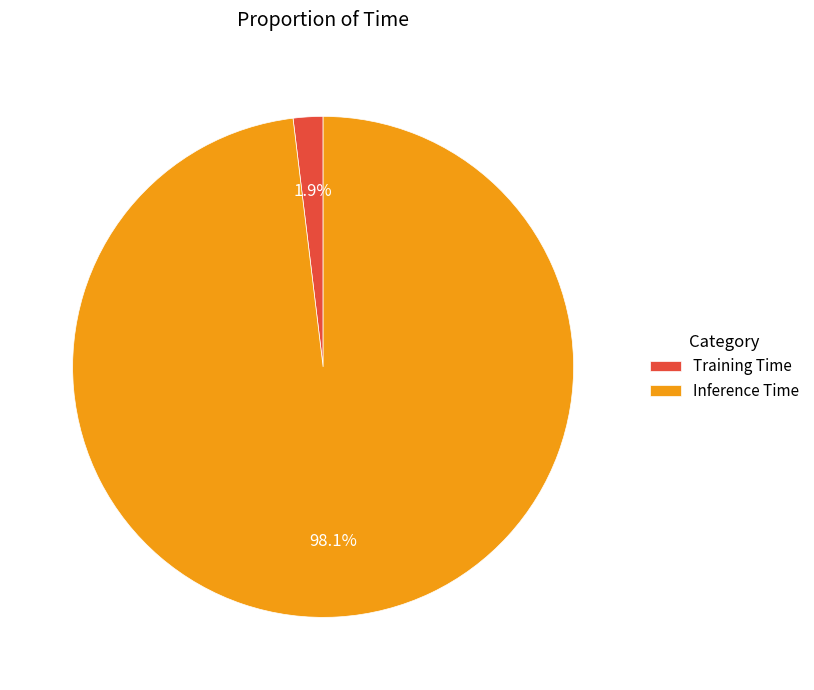

Which slice is the smallest?

Training Time